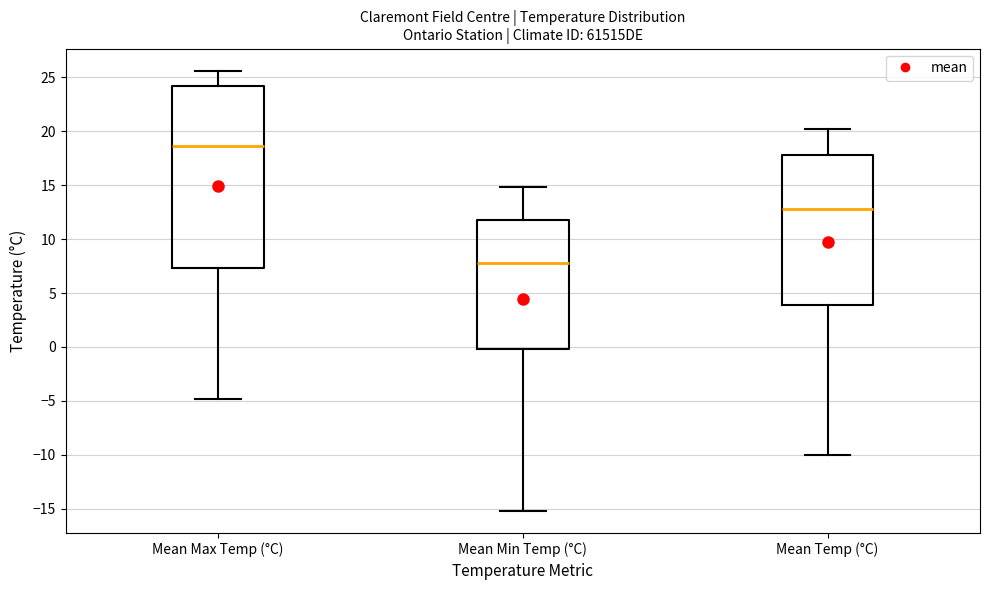

Where is the upper edge of the box for Mean Max Temp (°C) on the y-axis? The values are not printed on the chart, so give them approximately, as read against the axis.

24.0